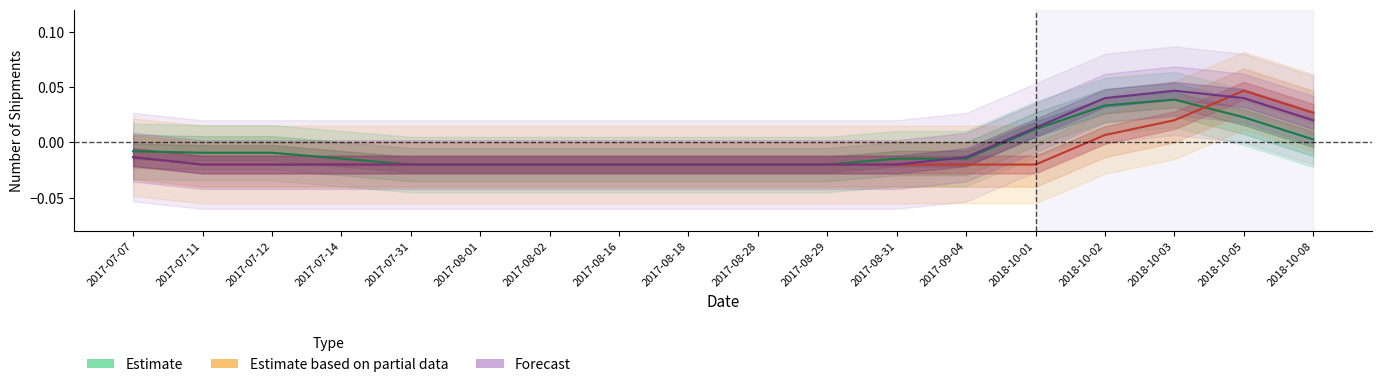

The value of Estimate based on partial data at 2017-08-02 is -0.0. True or false?

False